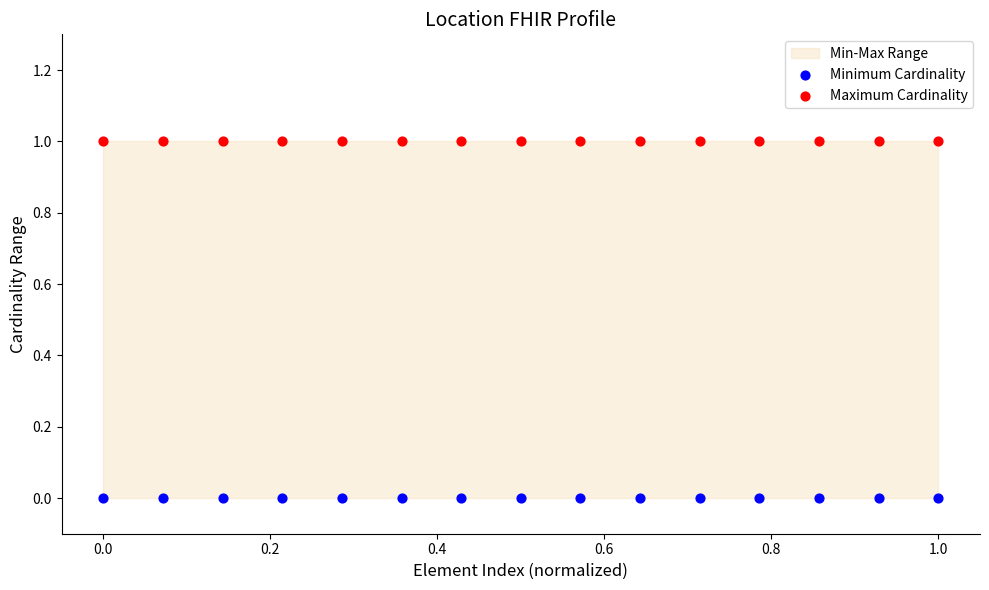

Which series reaches the minimum Y coordinate?

Minimum Cardinality